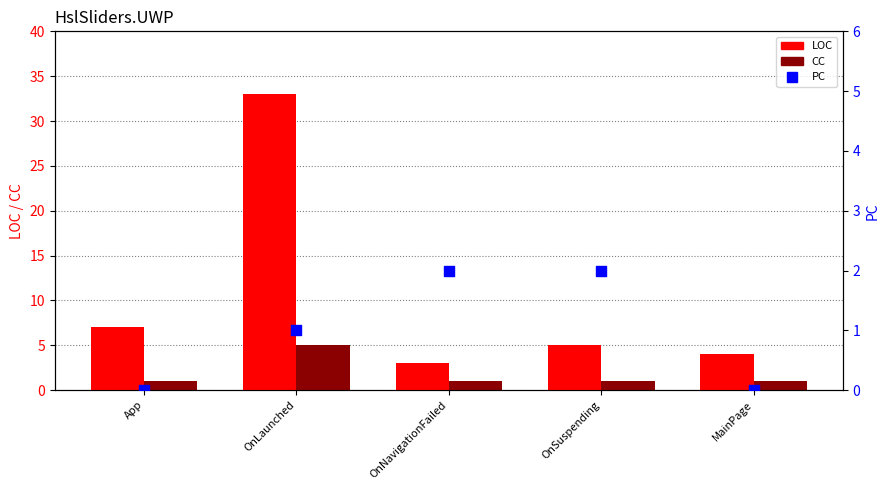

Which series has the widest spread of Y values?

LOC